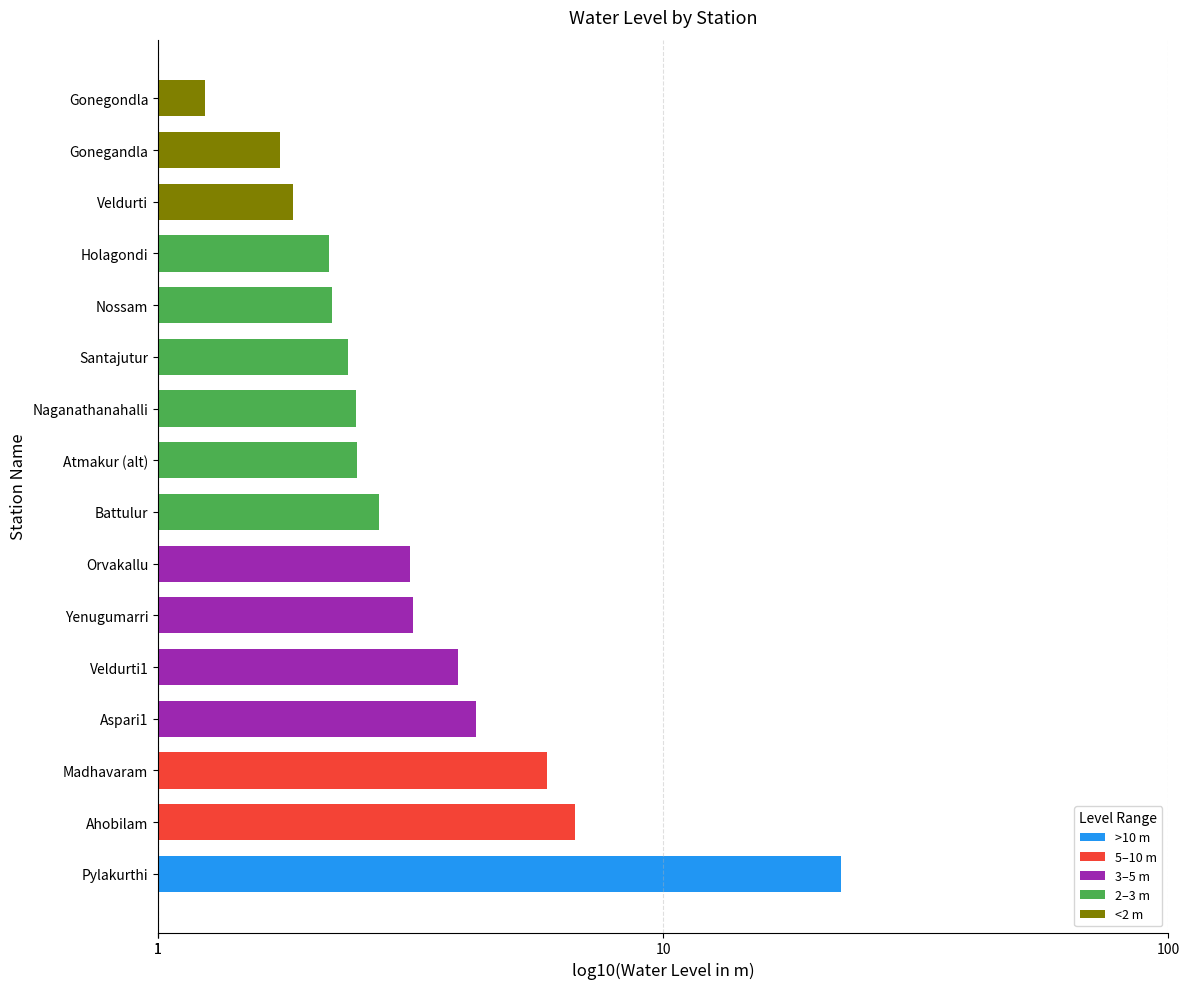

Which category has the highest value across all series?

Pylakurthi